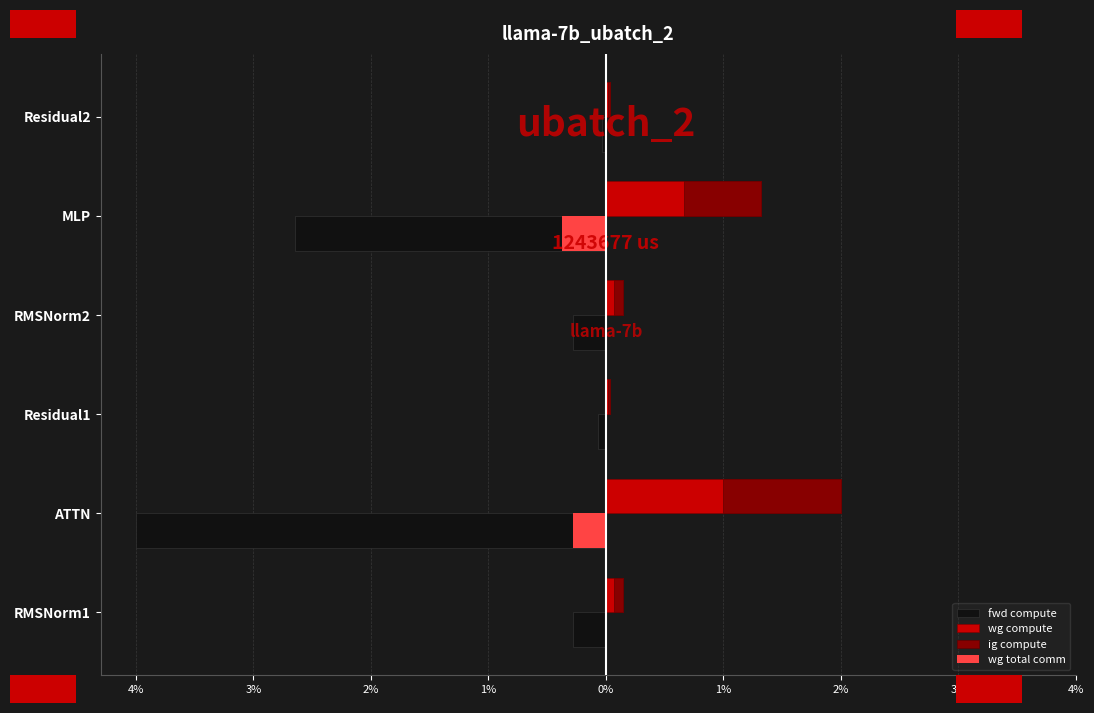

True or false: wg total comm has a value of -2557.3 at RMSNorm2.

False